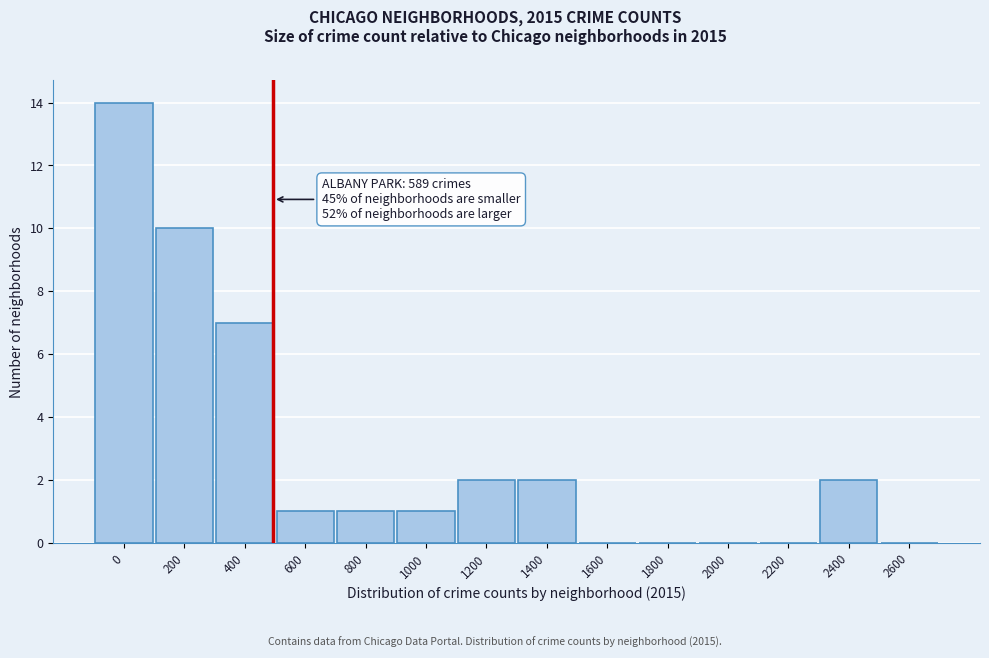

Reading left to right, extract all data points from this chart.

0=14	200=10	400=7	600=1	800=1	1000=1	1200=2	1400=2	1600=0	1800=0	2000=0	2200=0	2400=2	2600=0